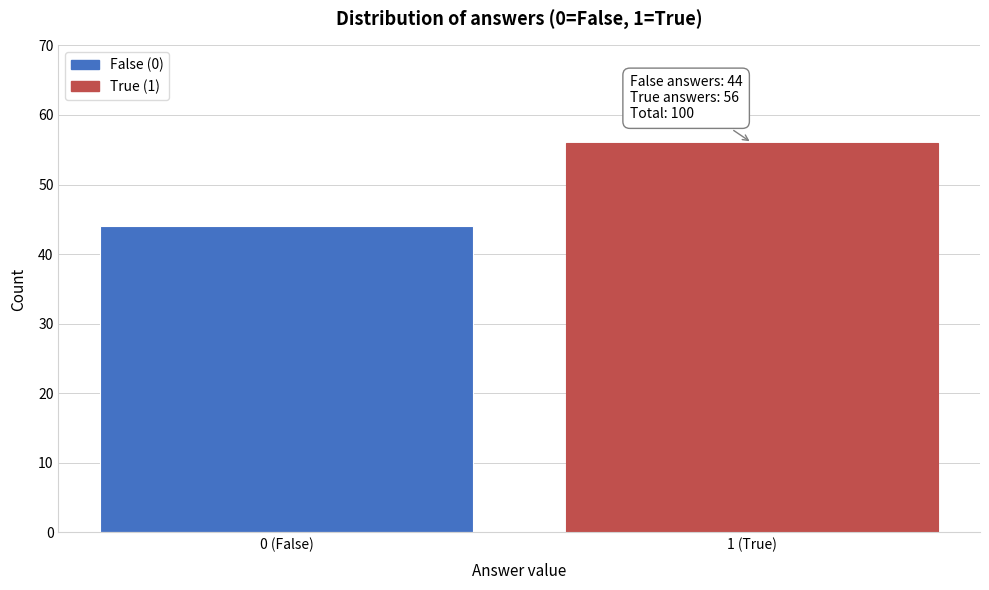

Reading left to right, list all the values displayed in this chart.

44	56